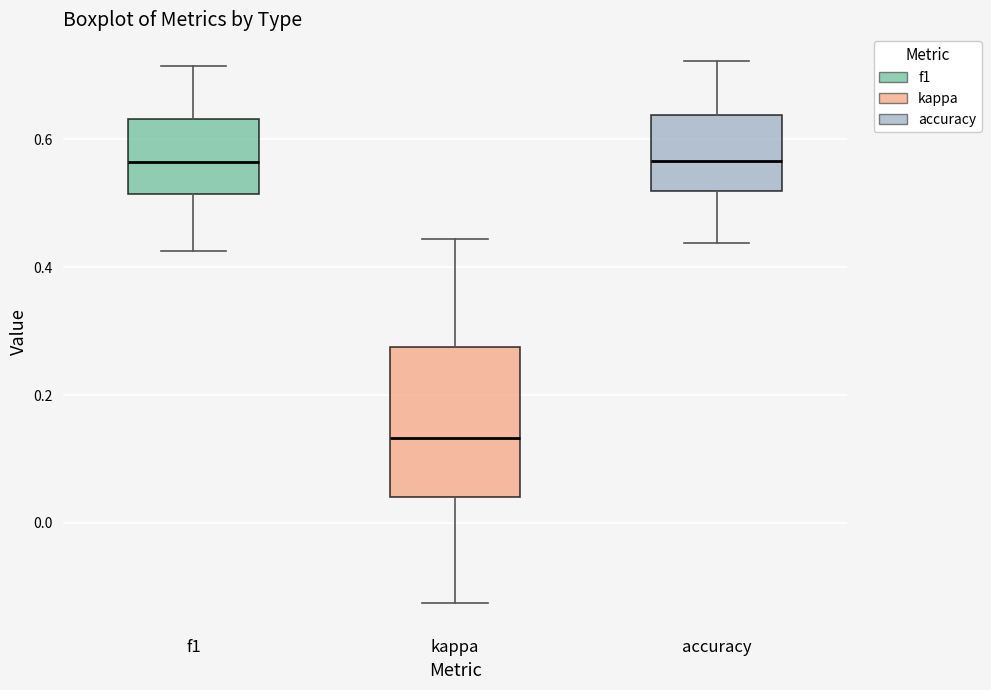

Reading left to right, read every box against the y-axis: the position of its median line, the range the box covers, and the ends of its whiskers. The values are not printed on the chart, so give them approximately, as read against the axis.

f1: median 0.56, box 0.52 to 0.64, whiskers 0.42 to 0.72
kappa: median 0.14, box 0.04 to 0.28, whiskers -0.12 to 0.44
accuracy: median 0.56, box 0.52 to 0.64, whiskers 0.44 to 0.72